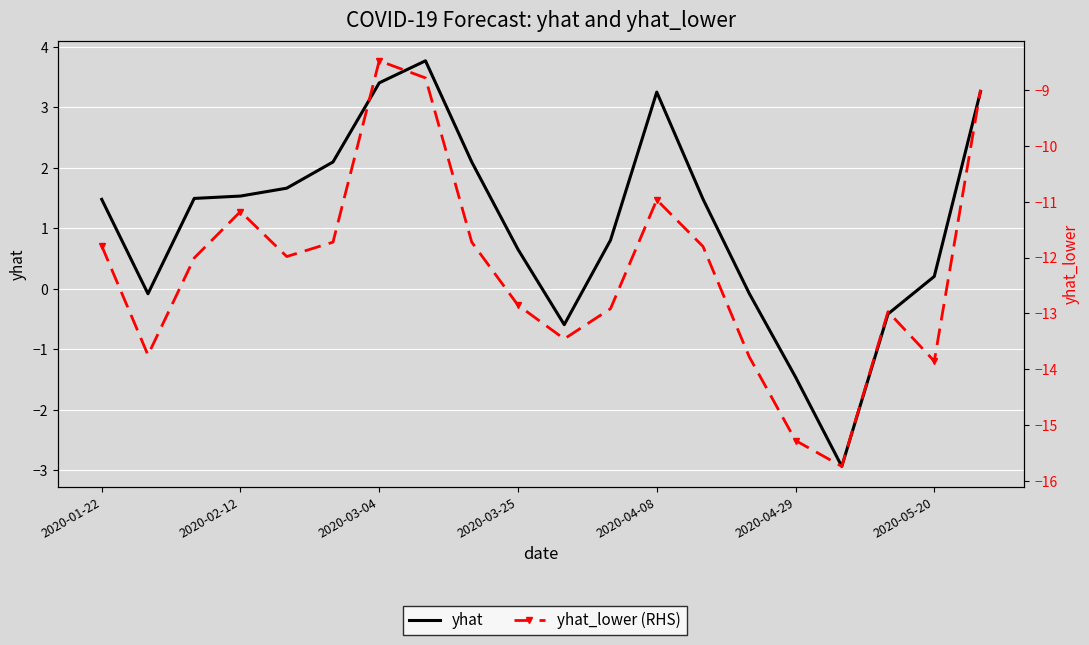

What are all the series names shown in the legend?

yhat, yhat_lower (RHS)